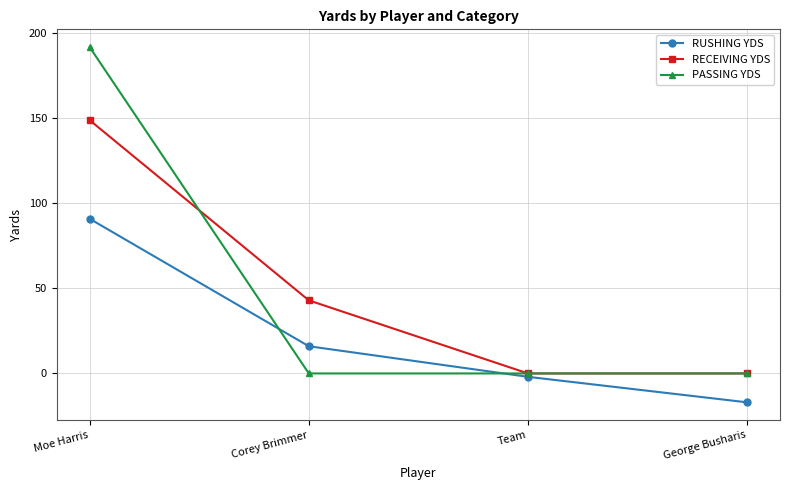

Between which two adjacent categories do PASSING YDS and RUSHING YDS first intersect?

Moe Harris and Corey Brimmer